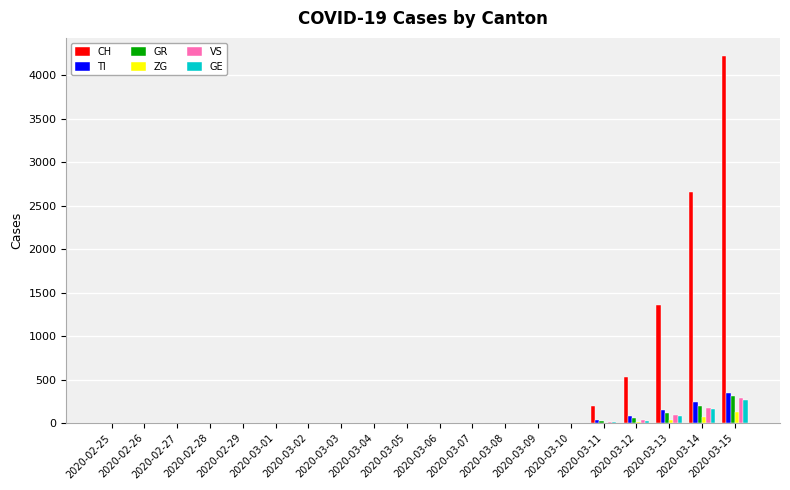

What is the highest value of the ZG series?

130